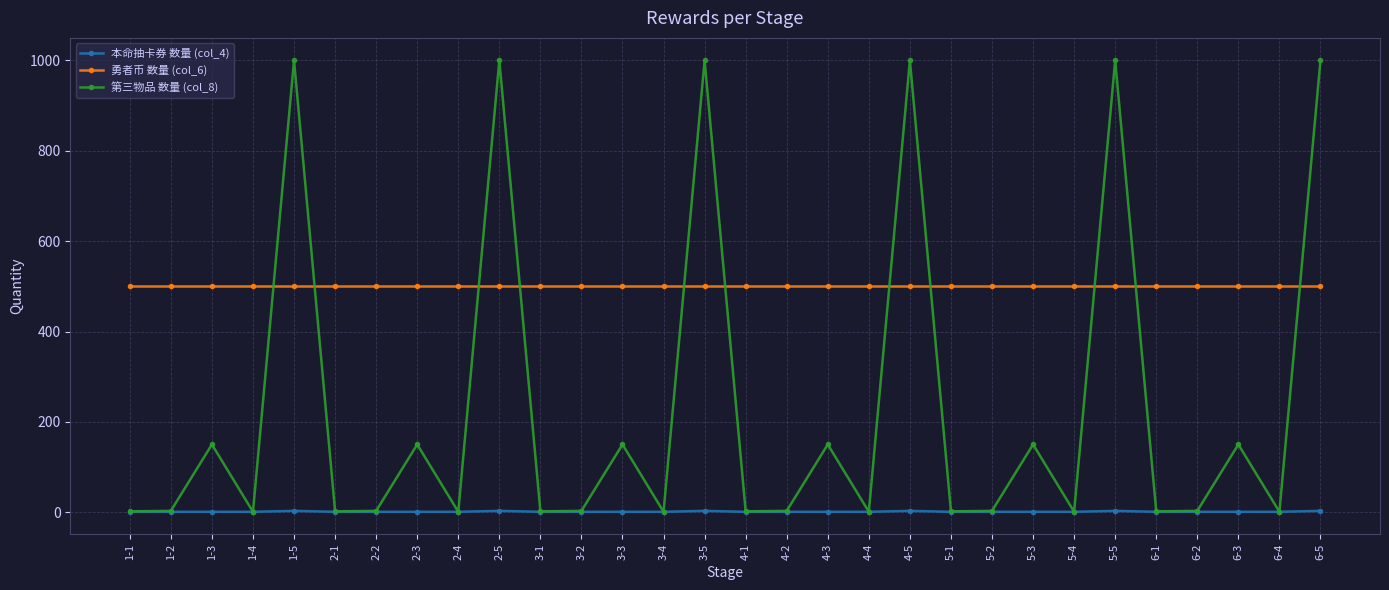

Count the number of data series in this chart.

3